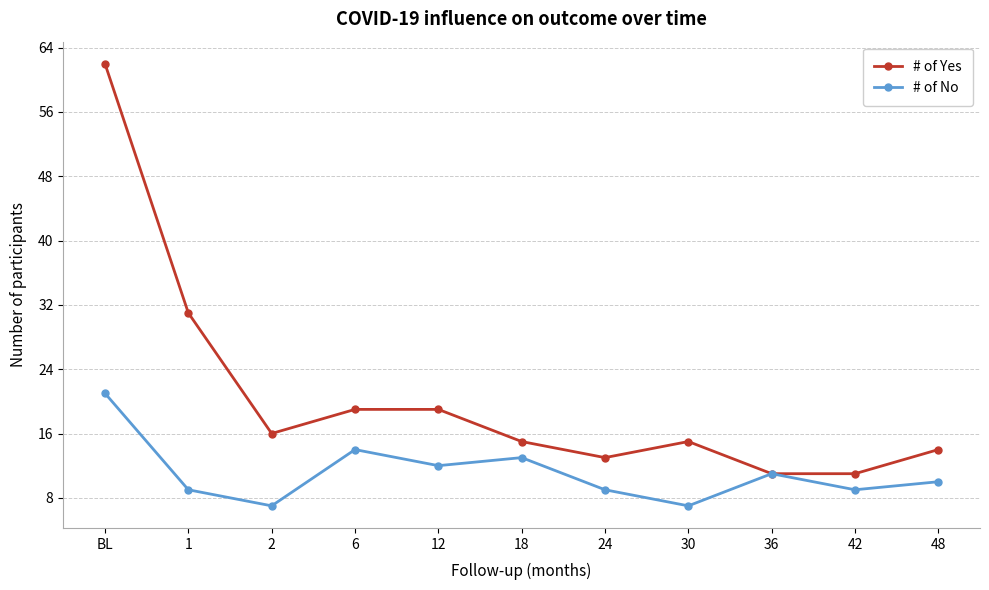

What are all the series names shown in the legend?

# of Yes, # of No